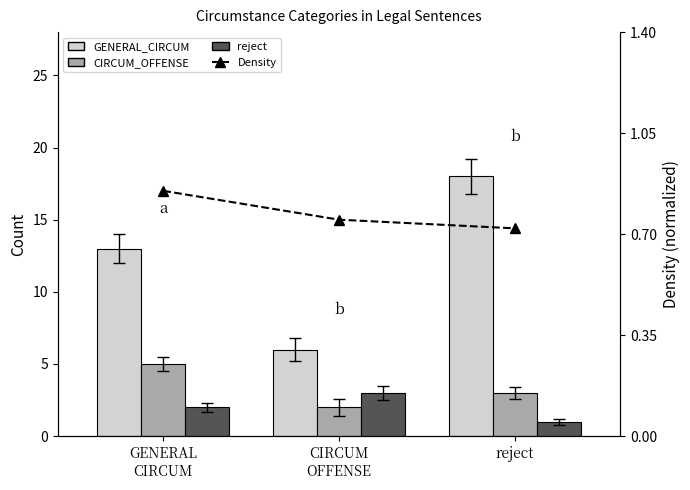

What is the smallest value displayed?

0.7